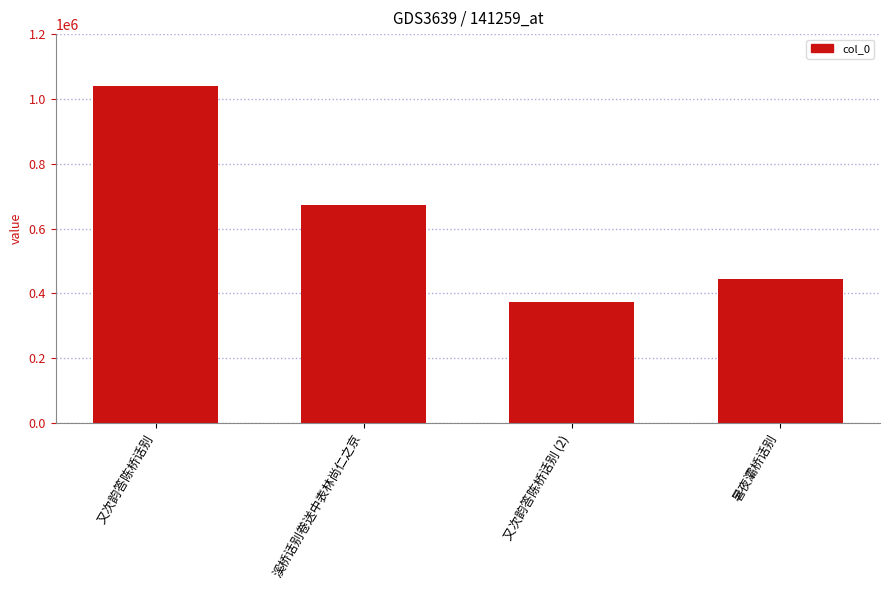

What position from the right is 又次韵答陈桥话别 (2)?

2